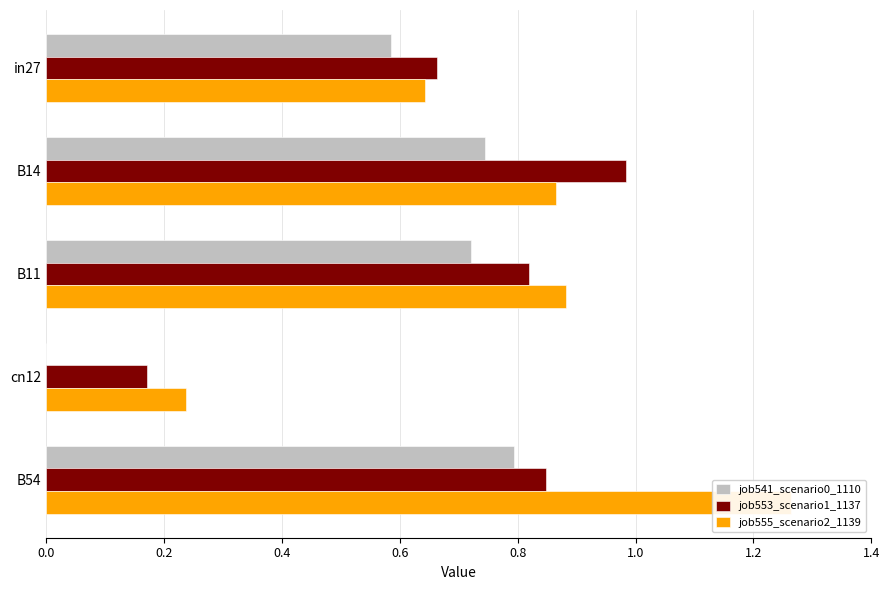

How many series are shown in this chart?

3